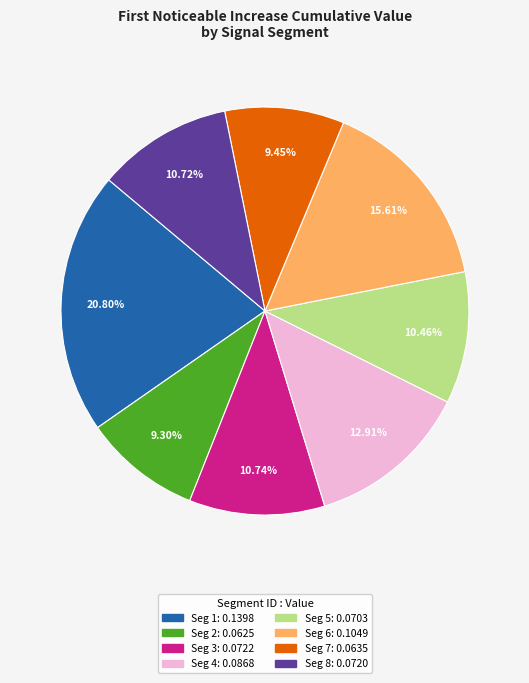

Is there any slice that represents more than half of the pie?

No